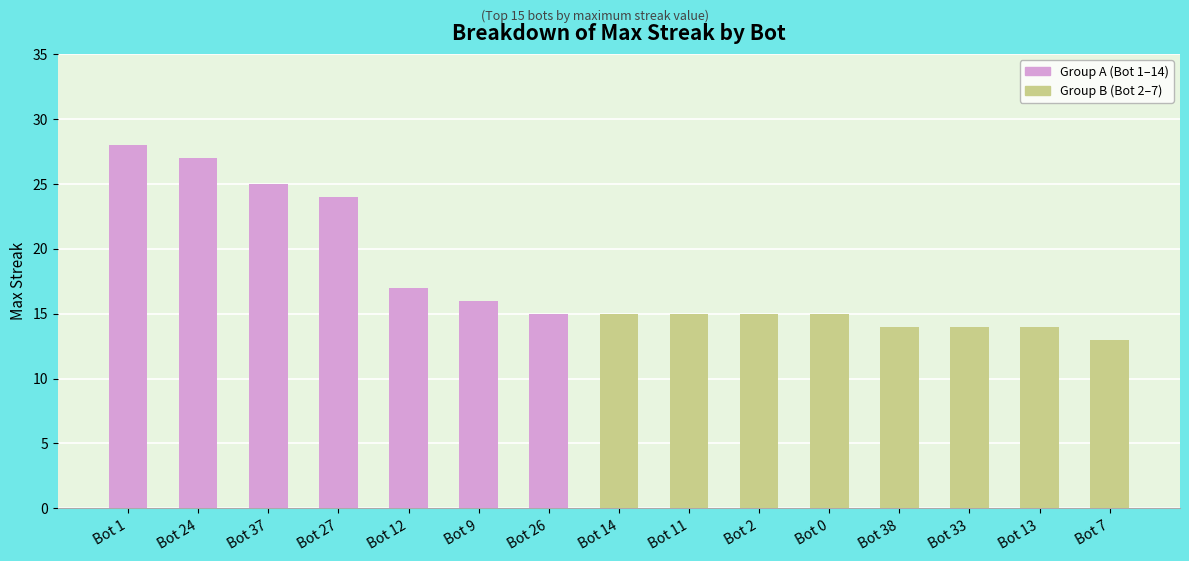

Is it true that the value at Bot 24 is 27?

True